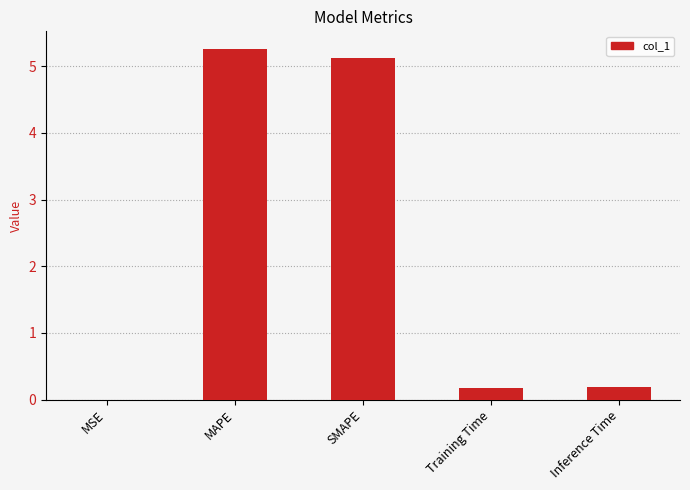

Are the bars horizontal?

No